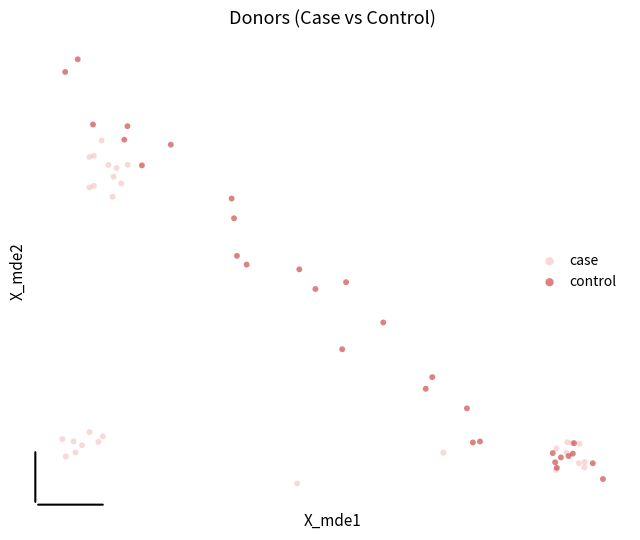

What are all the series names shown in the legend?

case, control